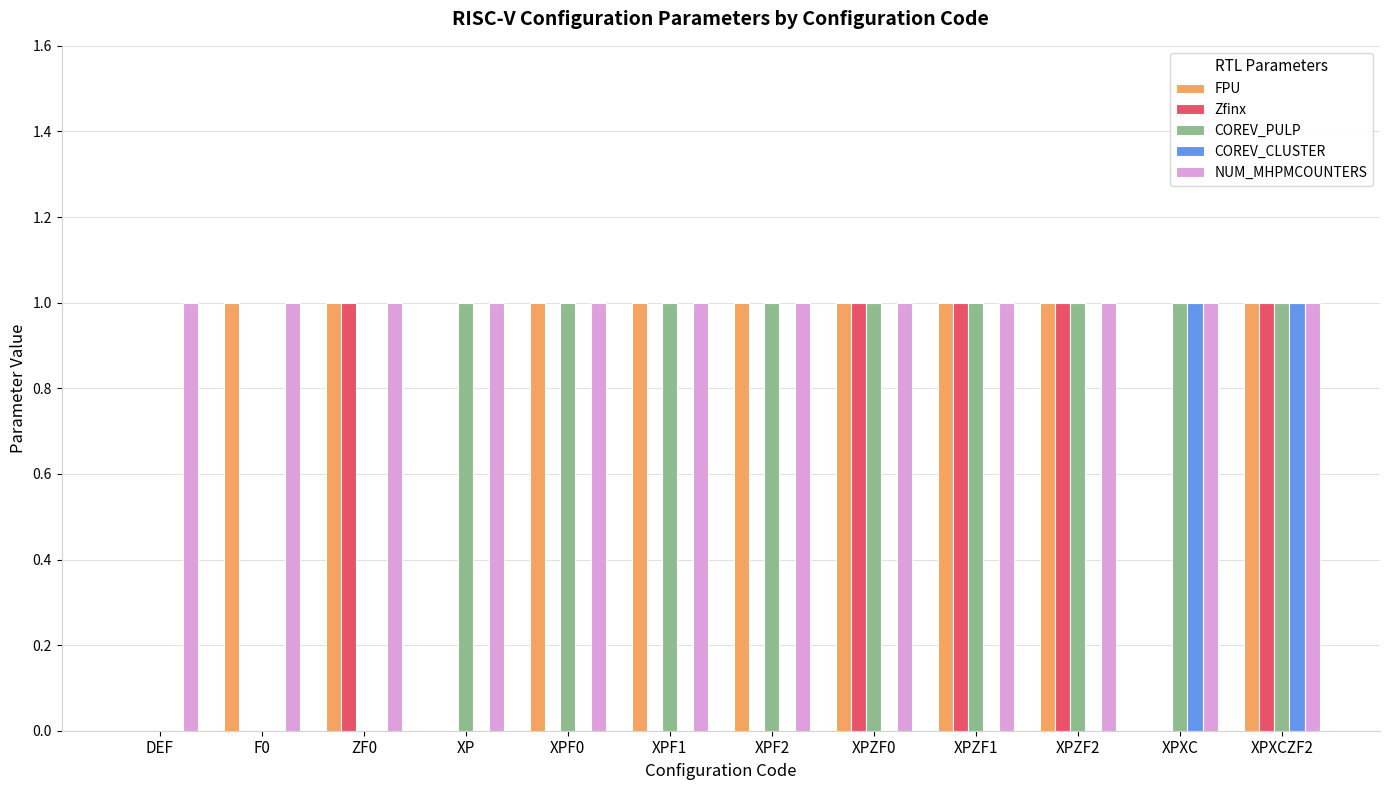

The COREV_CLUSTER series shows 0 at XPZF2. True or false?

True